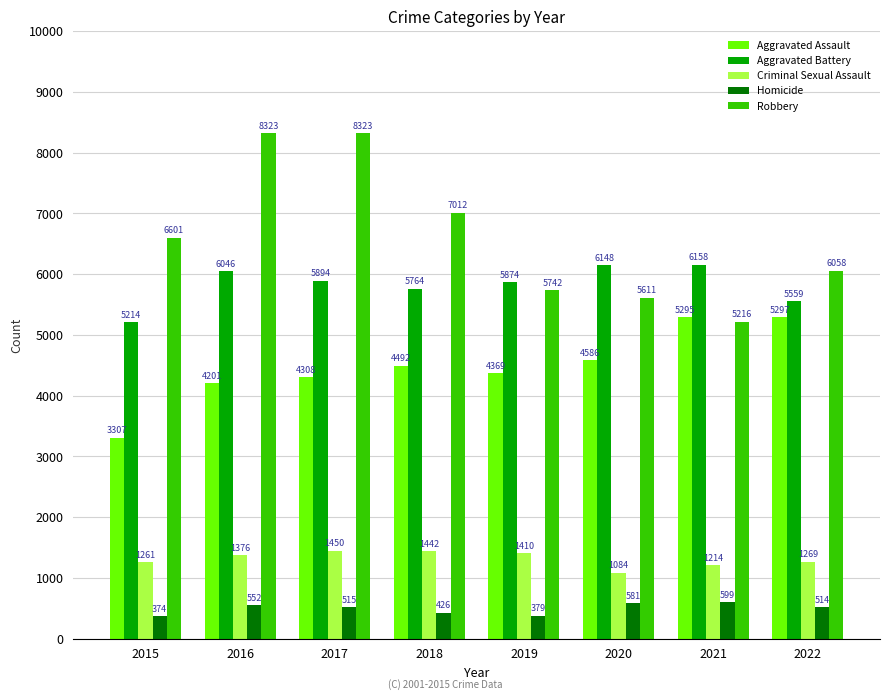

Does the chart contain stacked bars?

No